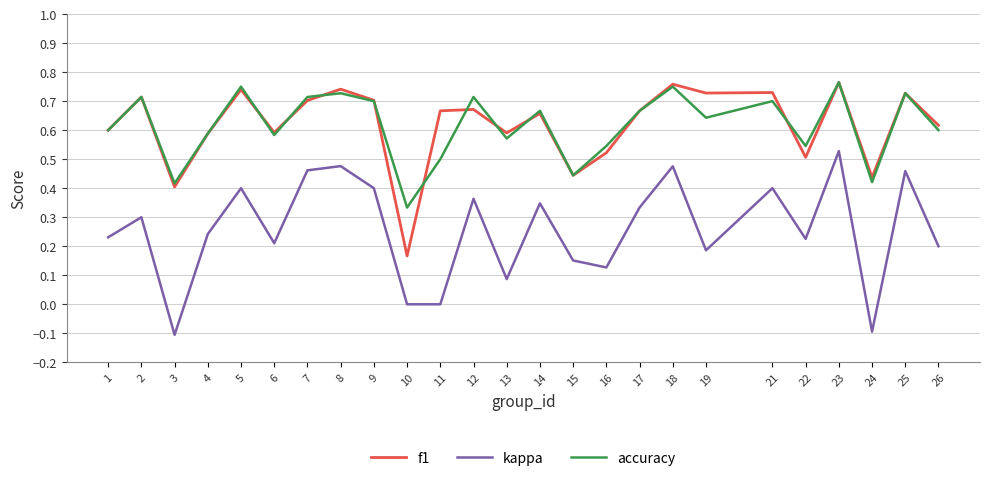

True or false: accuracy and kappa intersect in this chart.

False